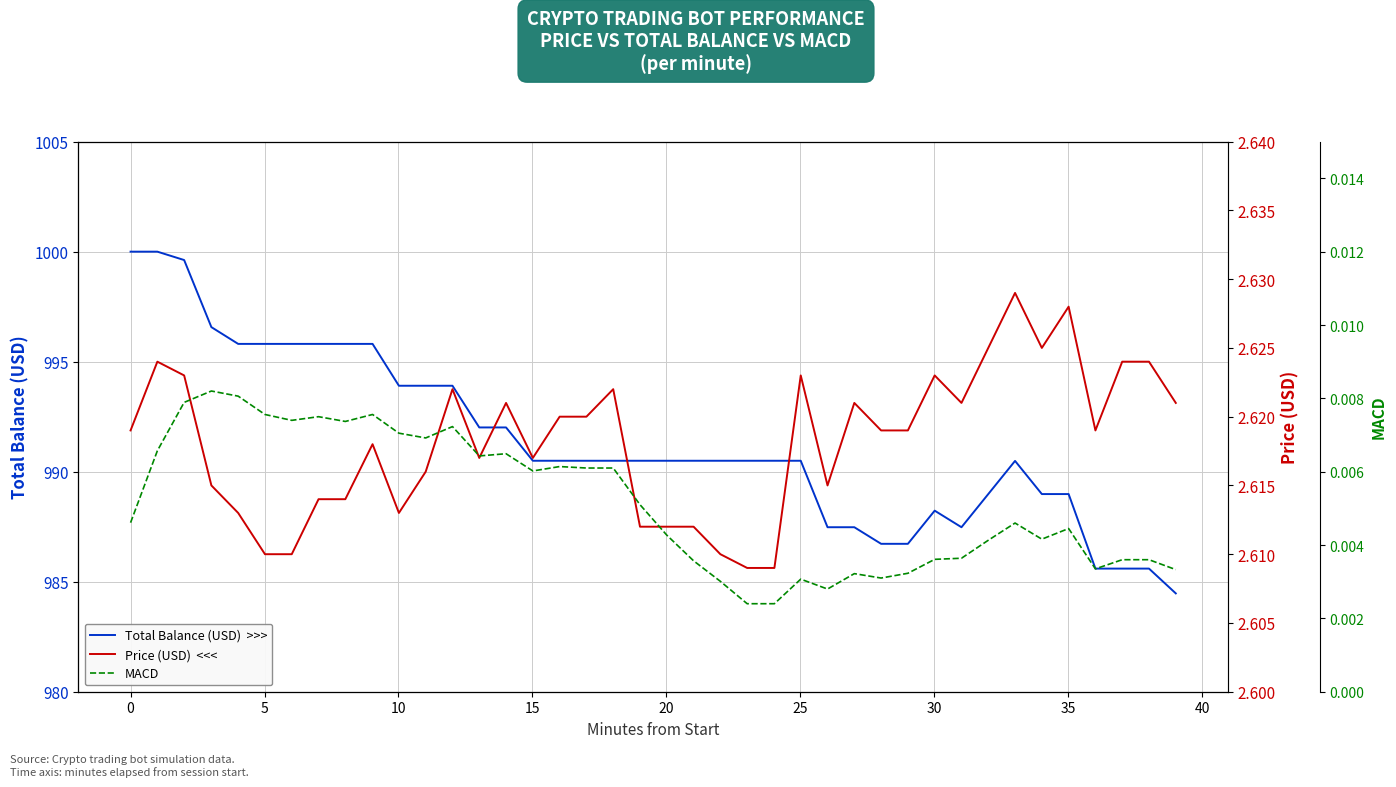

How many values in the Total Balance (USD)  >>> series exceed 990?

27